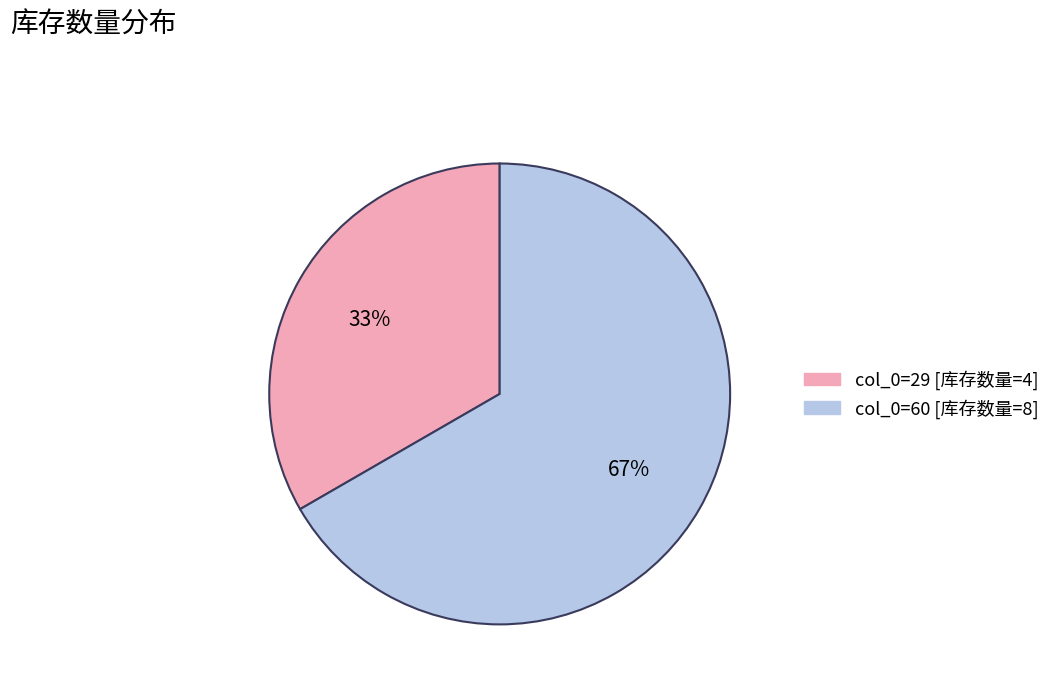

Count the number of slices in the pie.

2